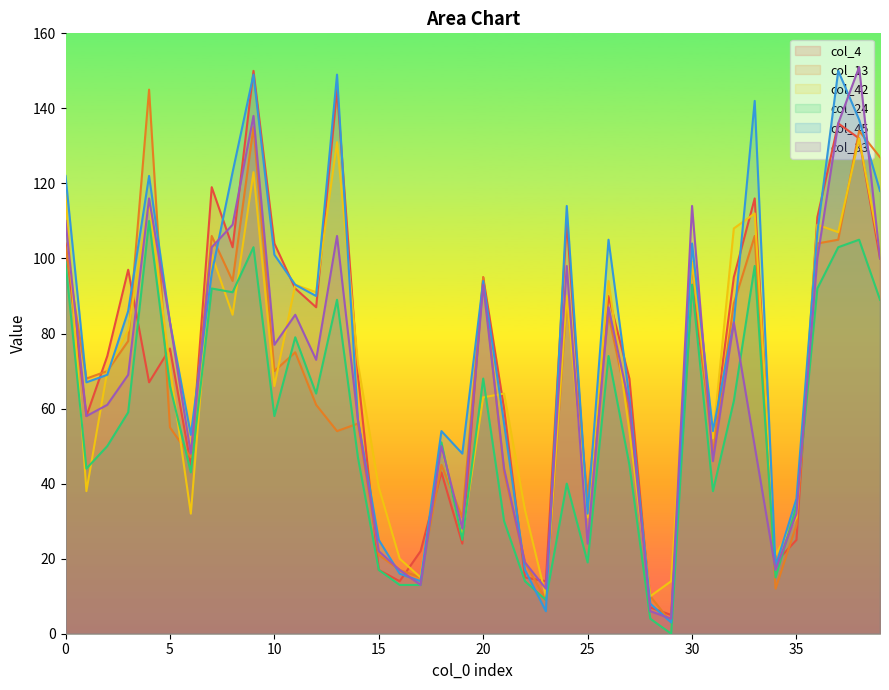

Between which two adjacent categories do col_33 and col_13 first intersect?

0 and 1